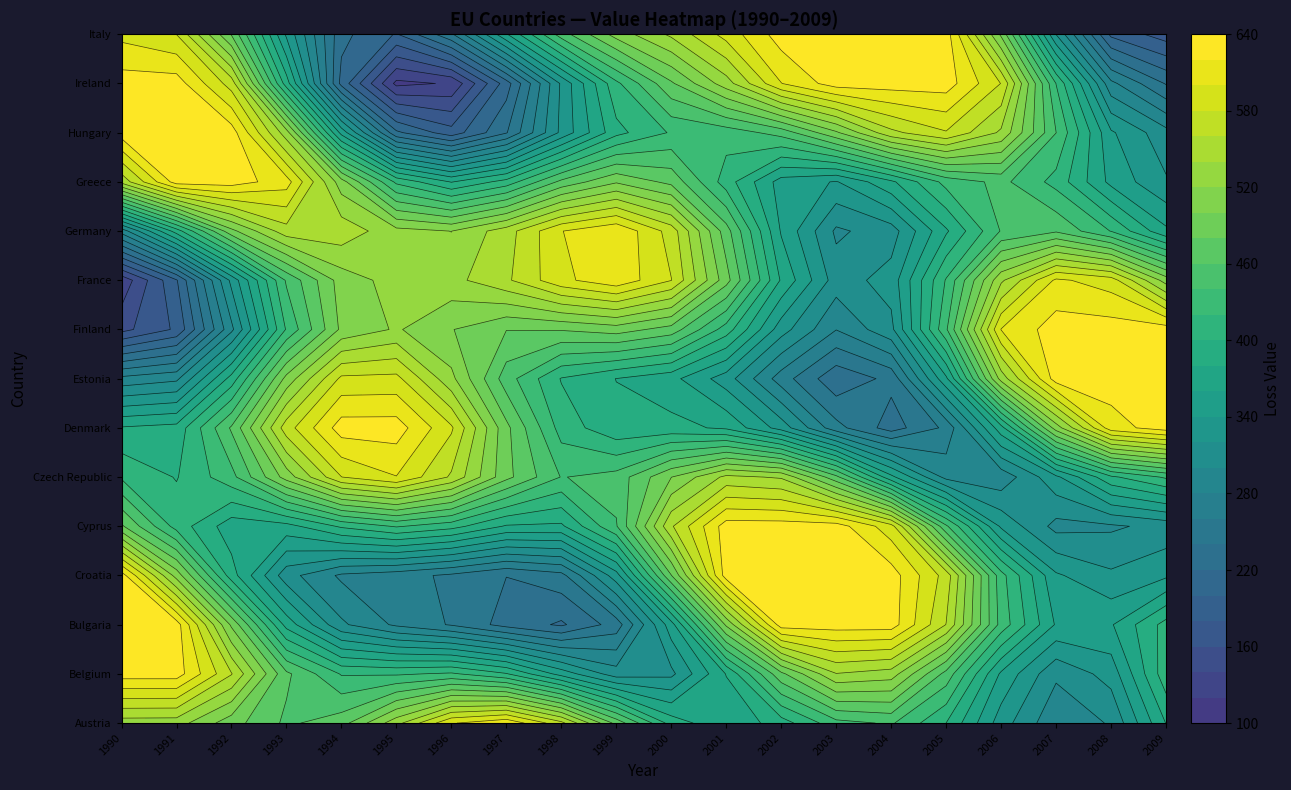

Which label corresponds to the largest value in the chart?

1990